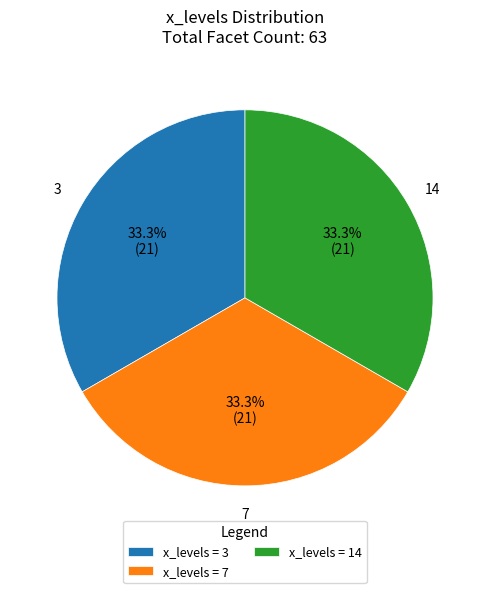

Do x_levels = 7 and x_levels = 3 together represent more than half of the pie?

Yes